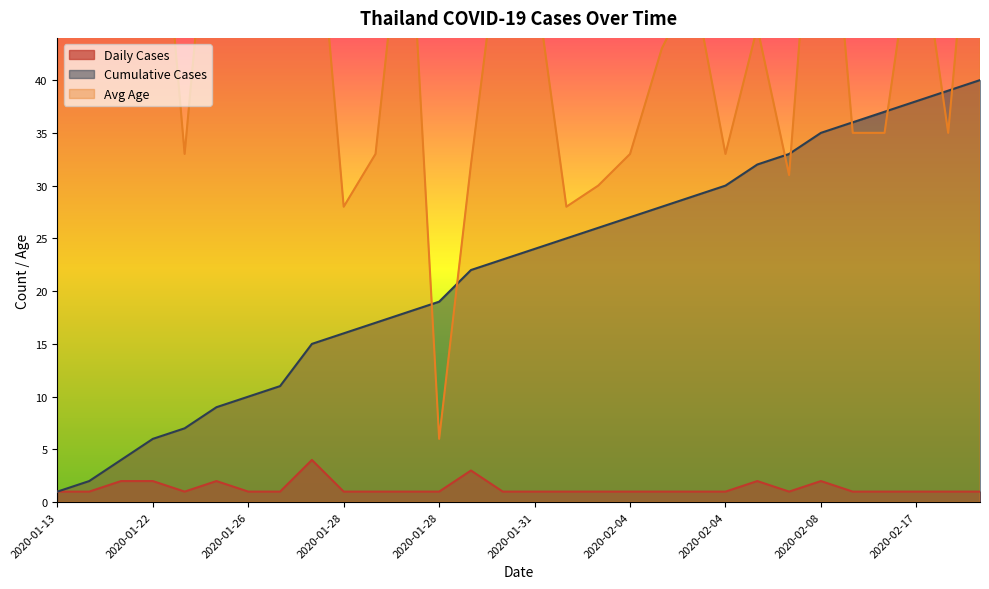

How many lines are shown in the chart?

3